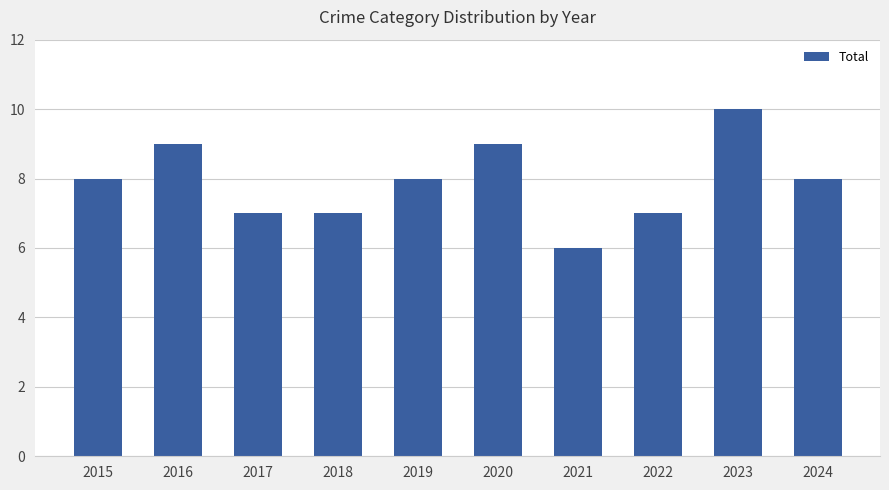

What is the sum of all values?

79